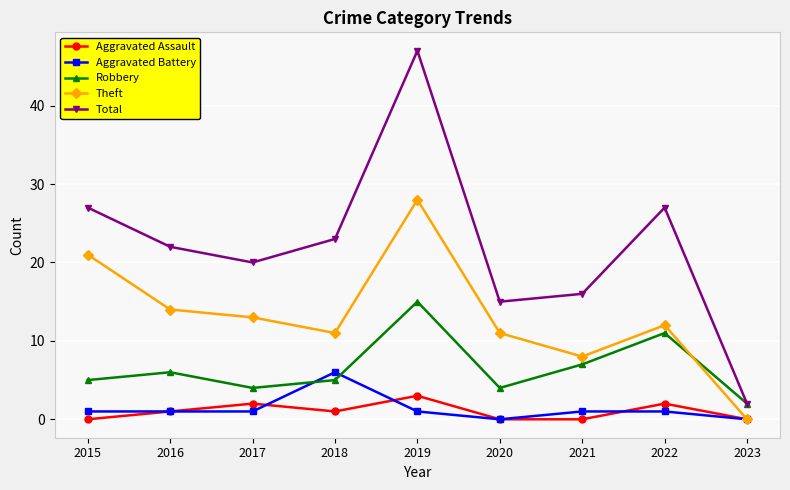

What is the value of the Aggravated Battery point at the 3rd from the left?

1